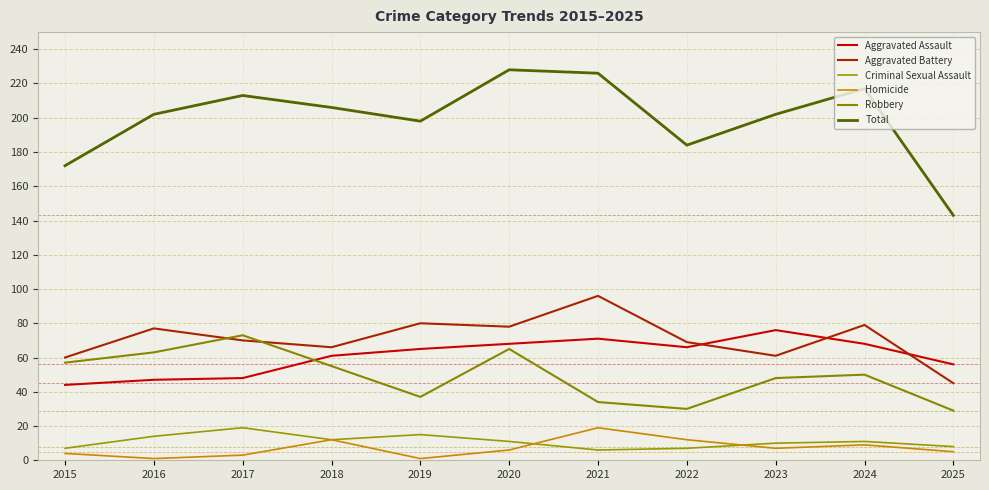

How many lines are shown in the chart?

6